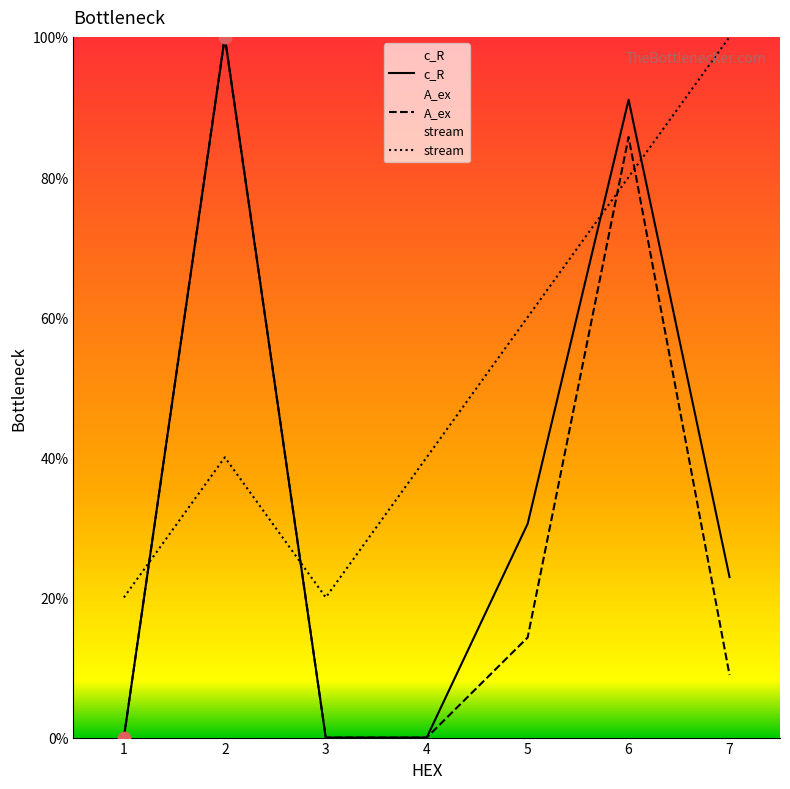

At how many categories does at least one series exceed 43?

4